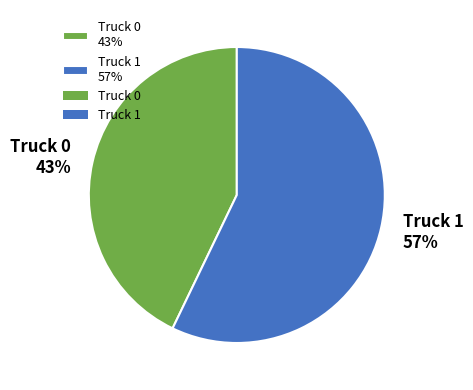

Do Truck 1 and Truck 0 together represent more than half of the pie?

Yes